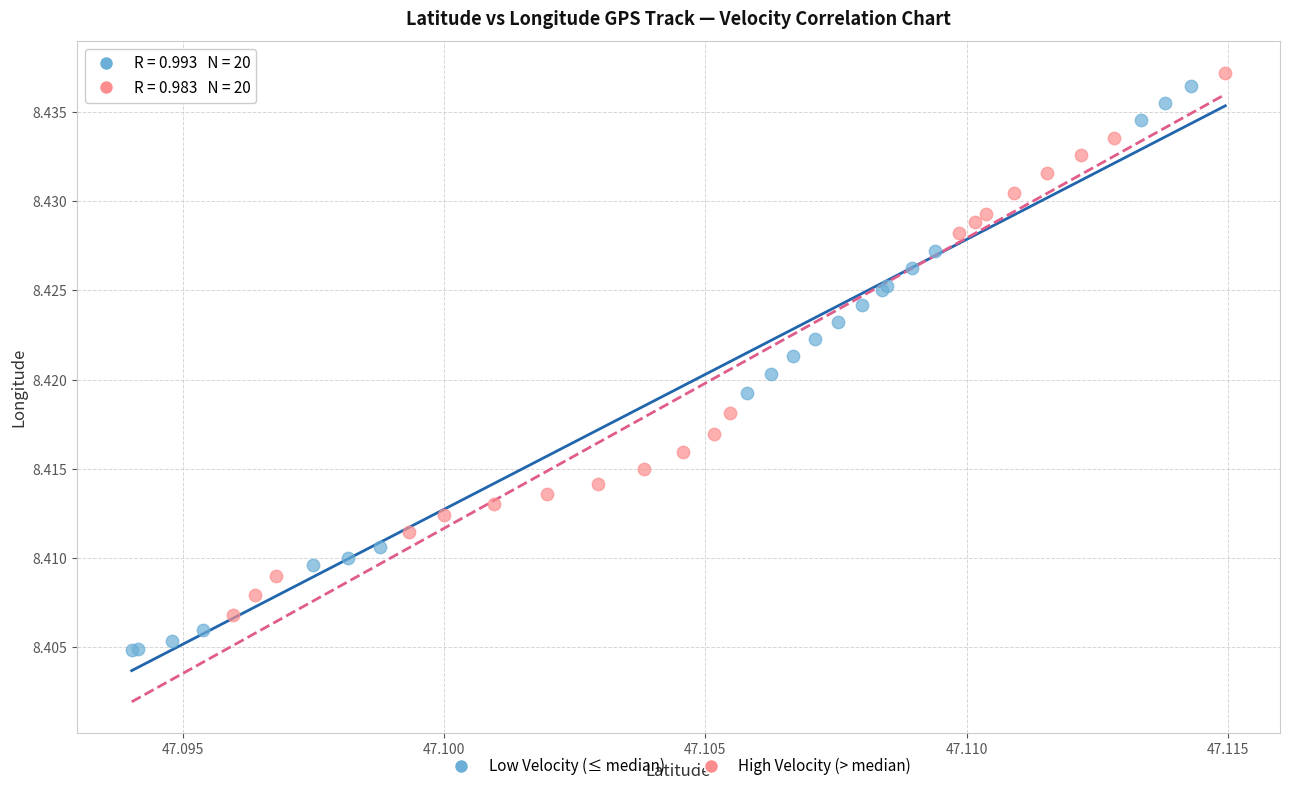

What are all the series names shown in the legend?

Low Velocity (≤ median), High Velocity (> median)